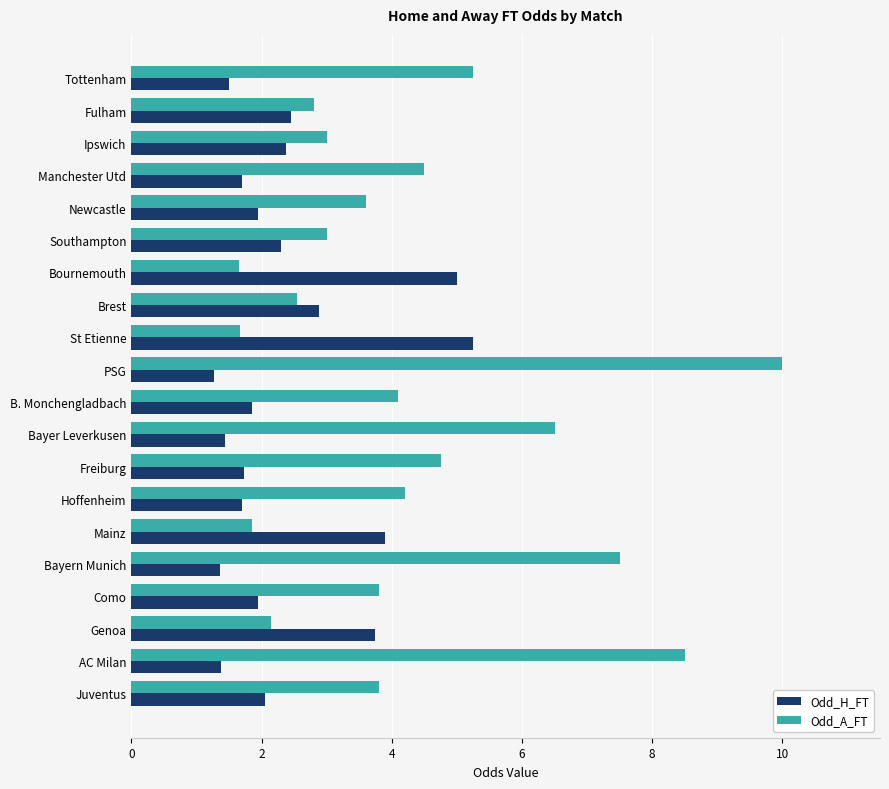

Rank the series at Freiburg from highest to lowest value.

Odd_A_FT, Odd_H_FT